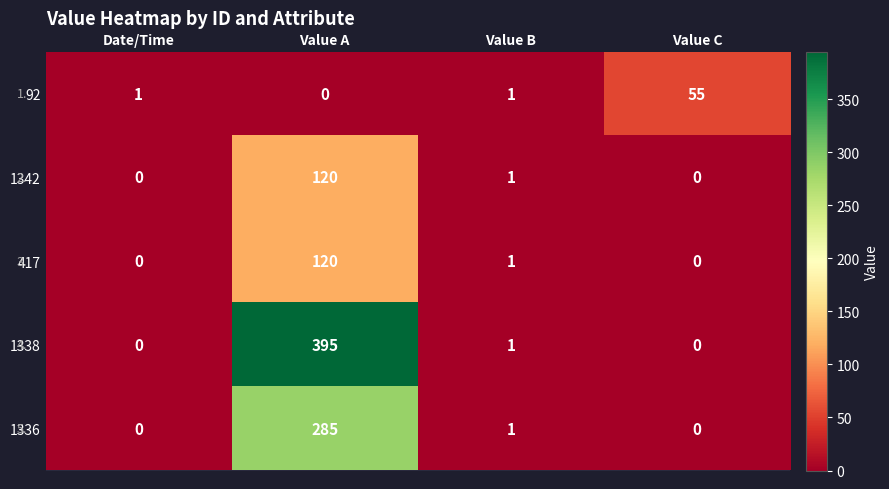

What is the maximum value shown in the chart?

395